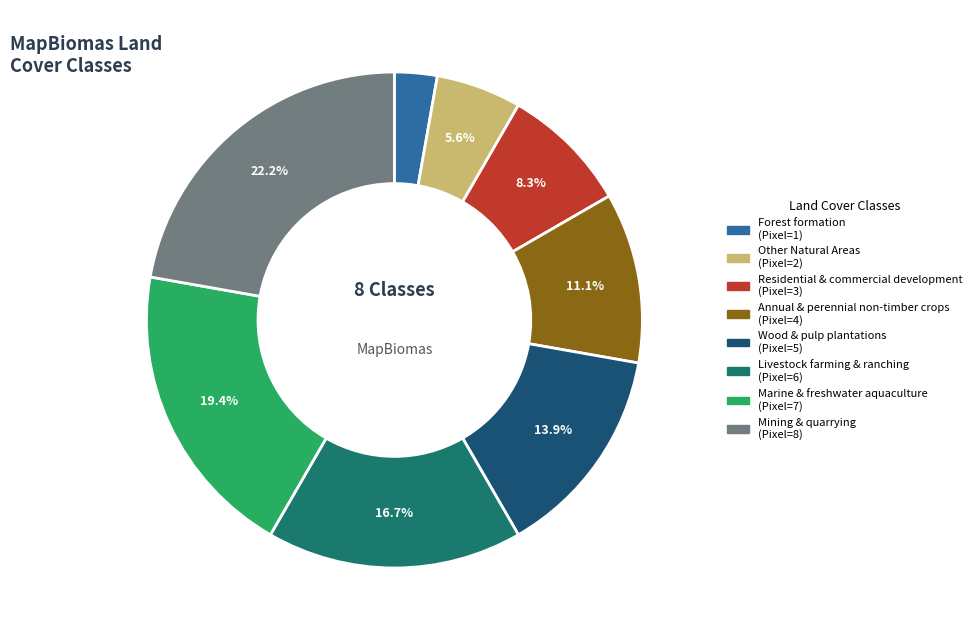

Between Residential & commercial development and Marine & freshwater aquaculture, which is larger?

Marine & freshwater aquaculture